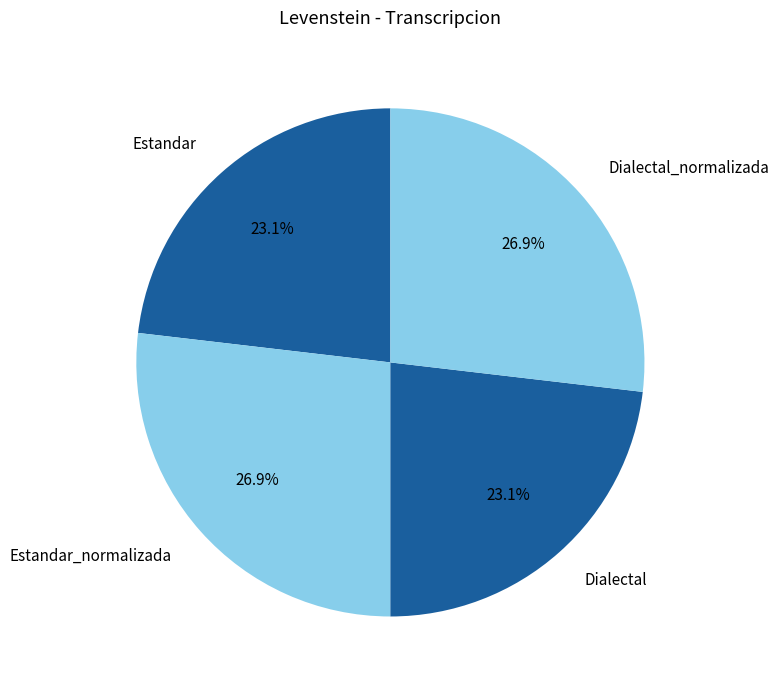

Combined, what portion of the pie is Estandar_normalizada and Estandar?

50.0%